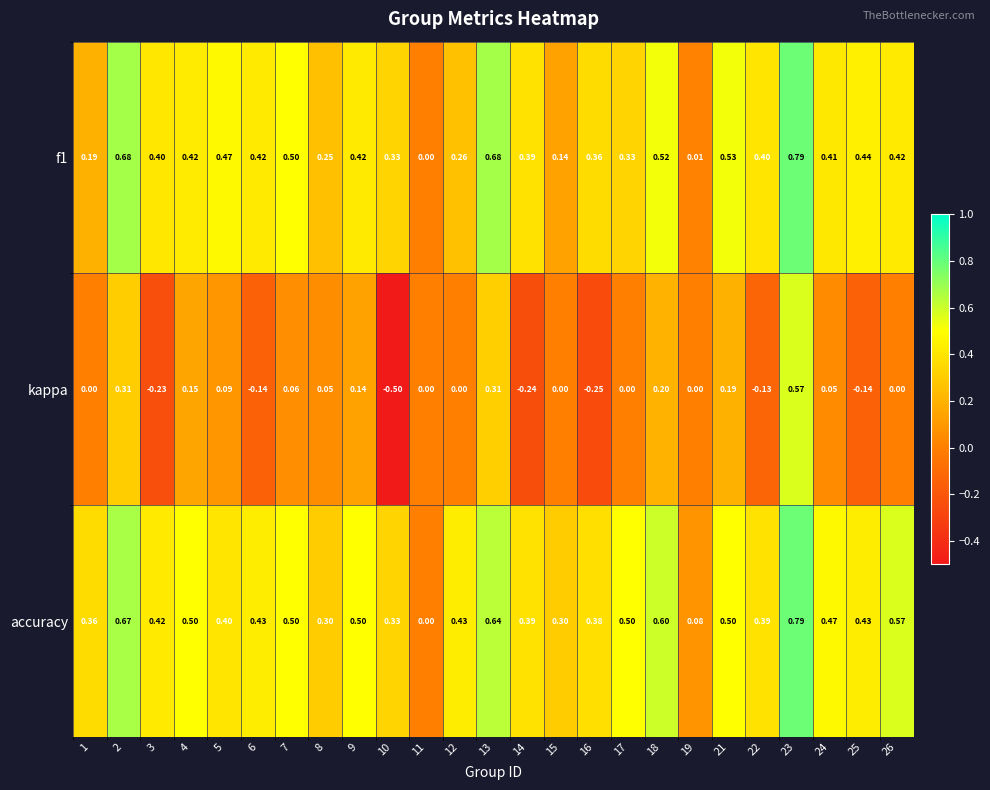

Which series has the largest total across all categories?

accuracy